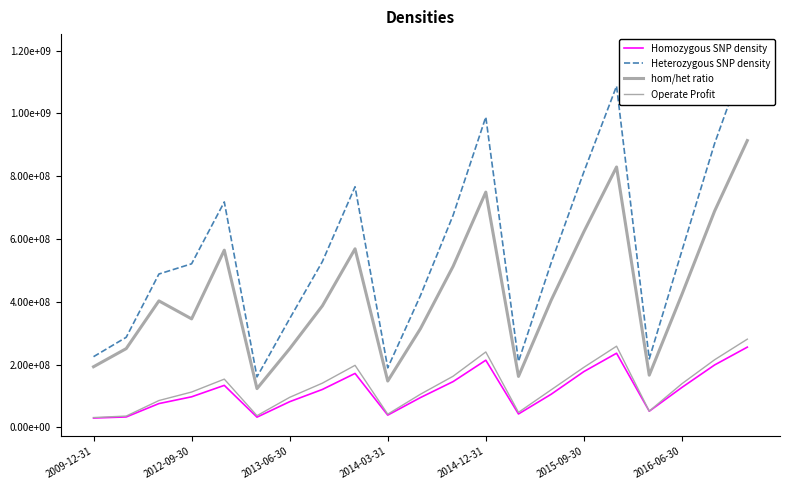

The Heterozygous SNP density series shows 647252409.0 at 16. True or false?

False